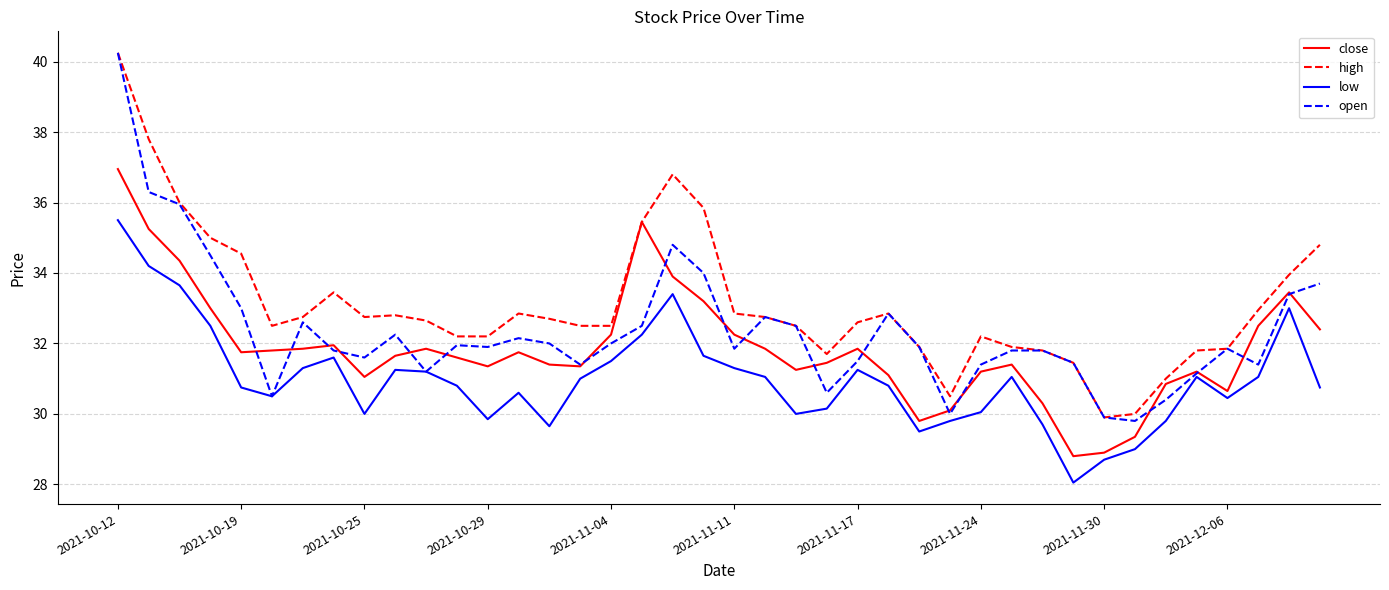

What is the smallest value displayed?

28.1